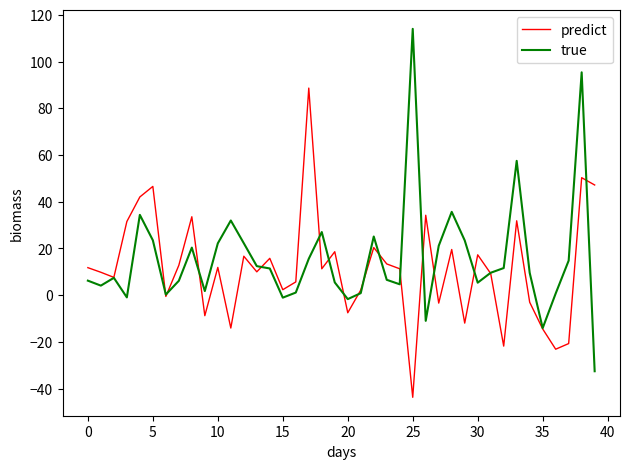

How many interior local peaks does the predict series have?

13